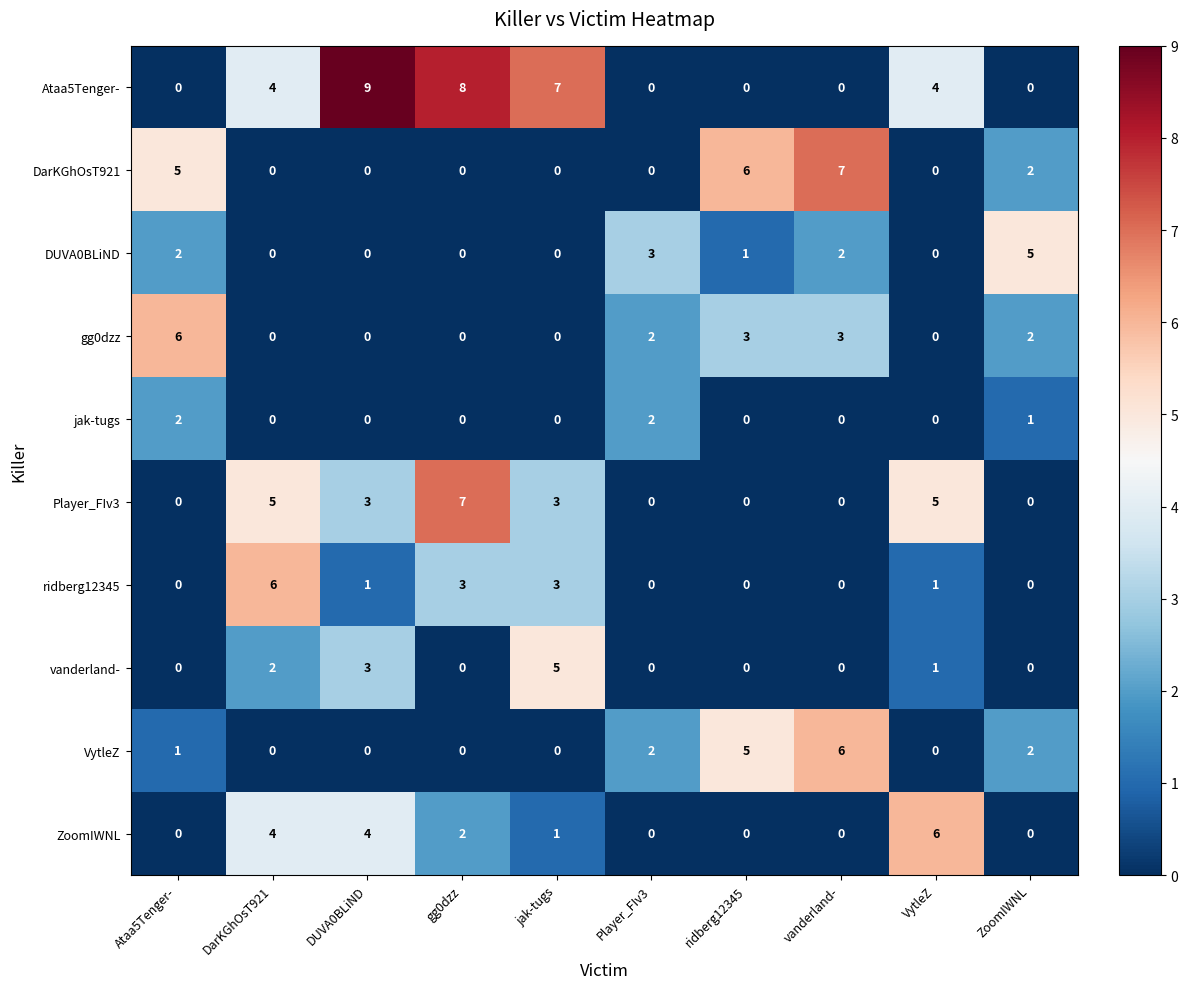

What is the highest value of the DUVA0BLiND series?

5